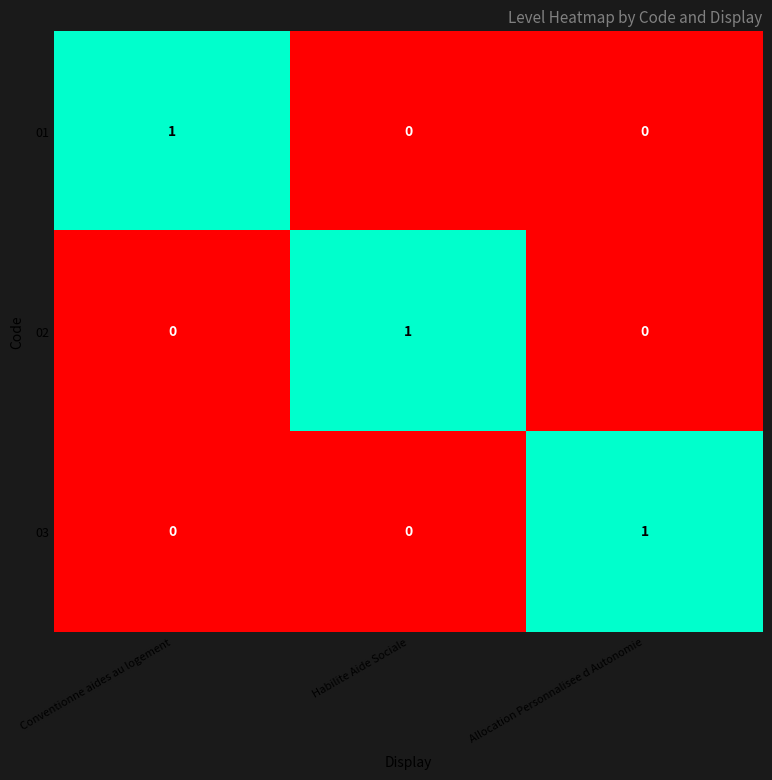

How many 01 values are between 0 and 1?

3